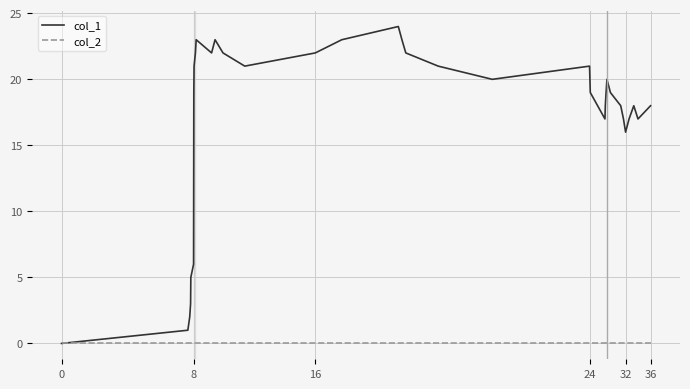

Which series has the largest total across all categories?

col_1